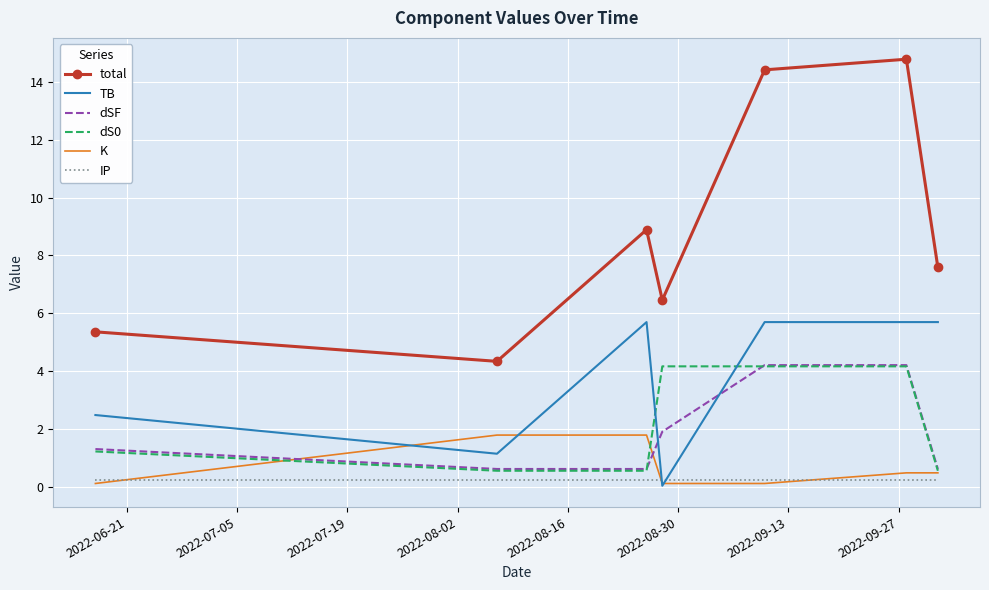

Which series has the largest total across all categories?

total